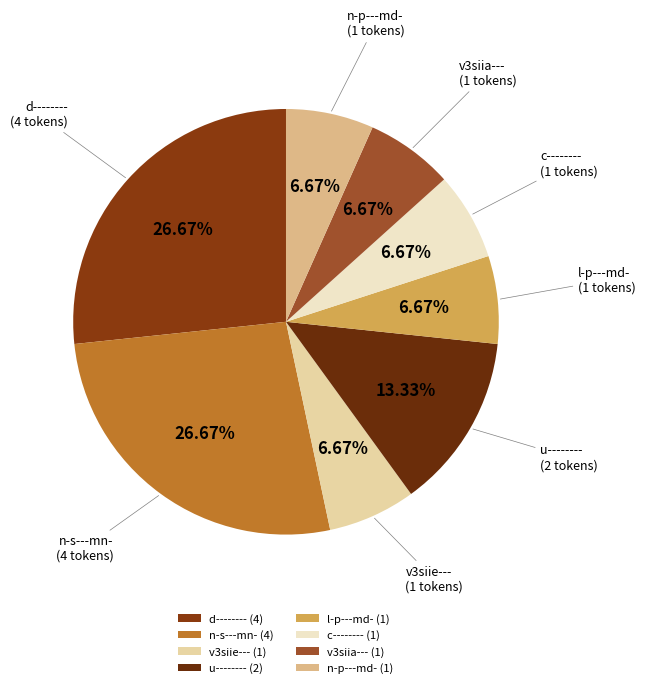

What portion of the pie excludes c--------?

93.3%